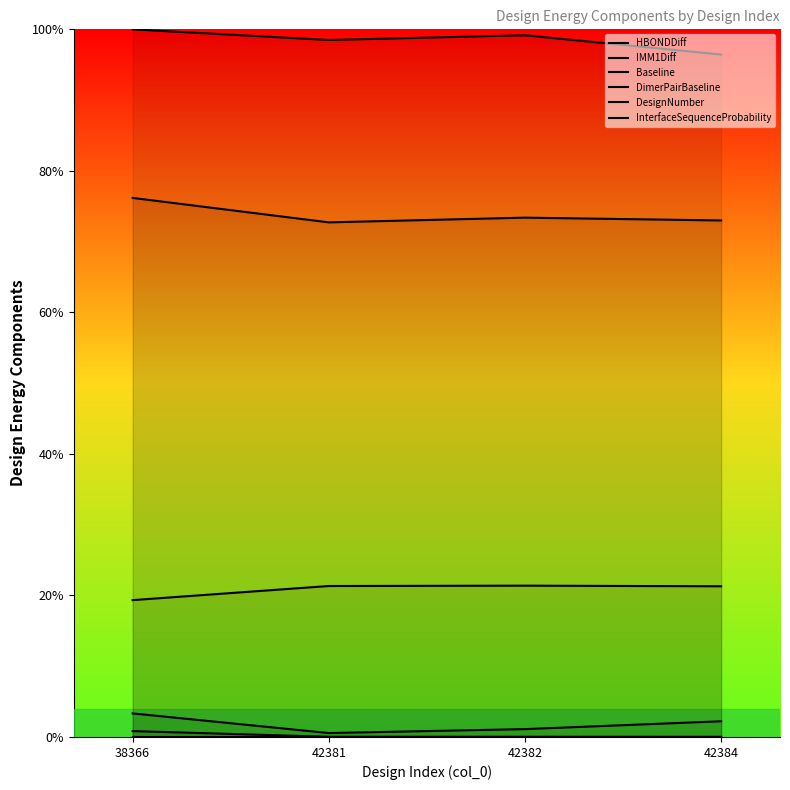

Reading right to left, list all the values displayed in this chart.

HBONDDiff: 42384=0.0	42382=0.0	42381=0.0	38366=0.0
IMM1Diff: 42384=0.2	42382=0.2	42381=0.2	38366=0.2
Baseline: 42384=0.7	42382=0.7	42381=0.7	38366=0.8
DimerPairBaseline: 42384=1.0	42382=1.0	42381=1.0	38366=1.0
DesignNumber: 42384=0.0	42382=0.0	42381=0.0	38366=0.0
InterfaceSequenceProbability: 42384=0.0	42382=0.0	42381=0.0	38366=0.0